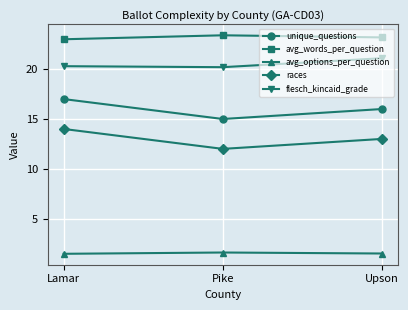

What is the total value across all series at Upson?

74.8